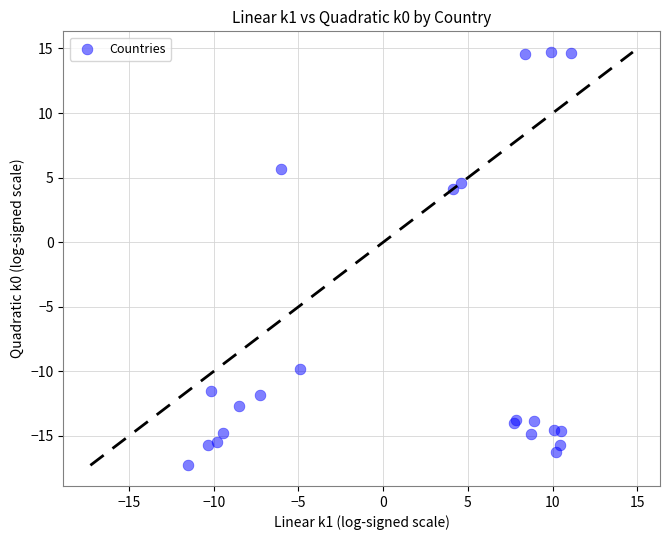

What Y value in the scatter plot is closest to -1?

4.1